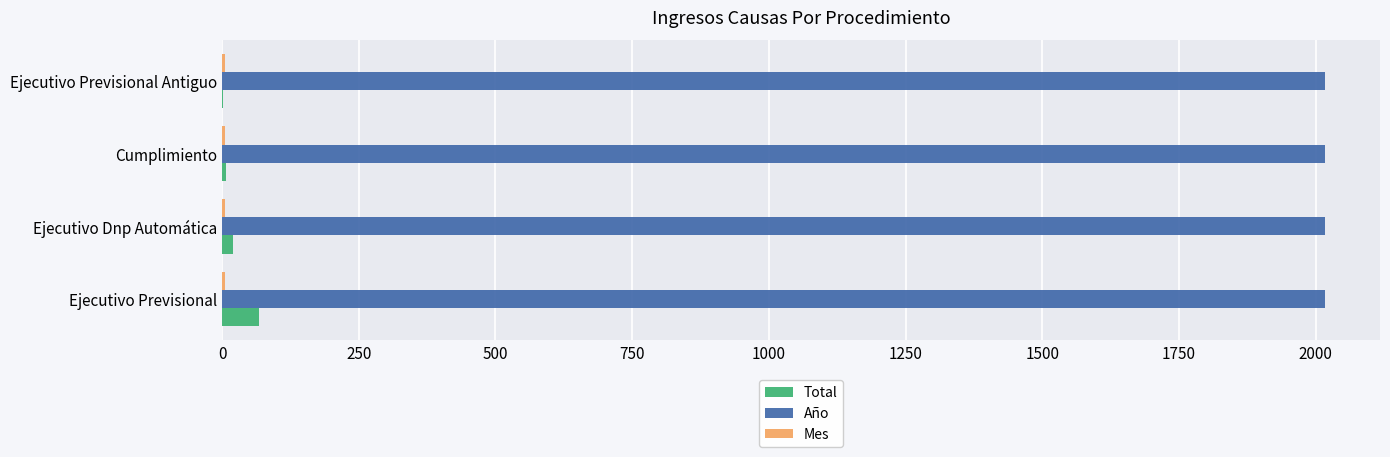

Which series has the widest spread of values?

Total